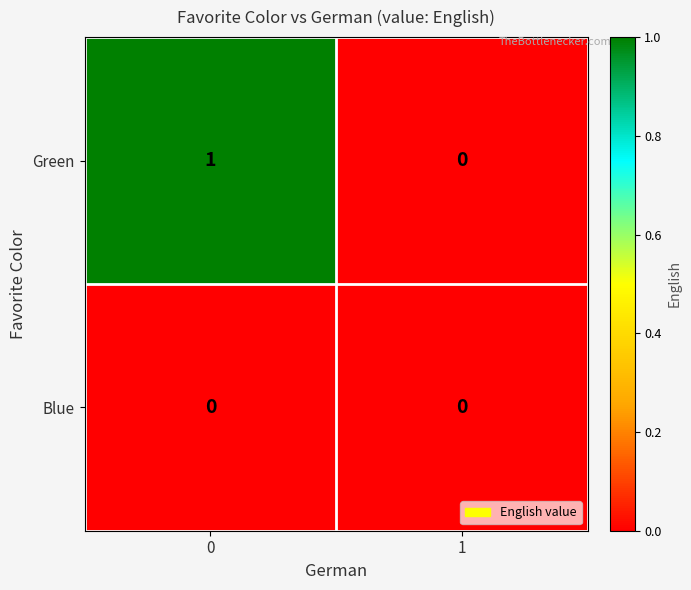

Is the value of Green at 0 greater than the value of Blue at 1?

Yes